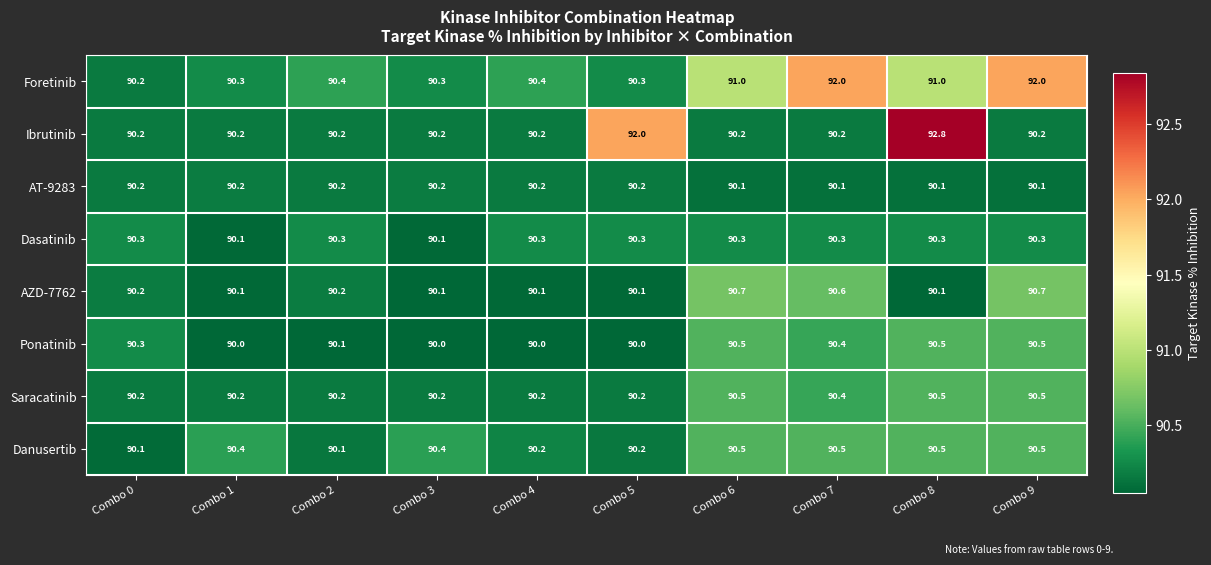

Count the Danusertib values in the range 90 to 91.

10